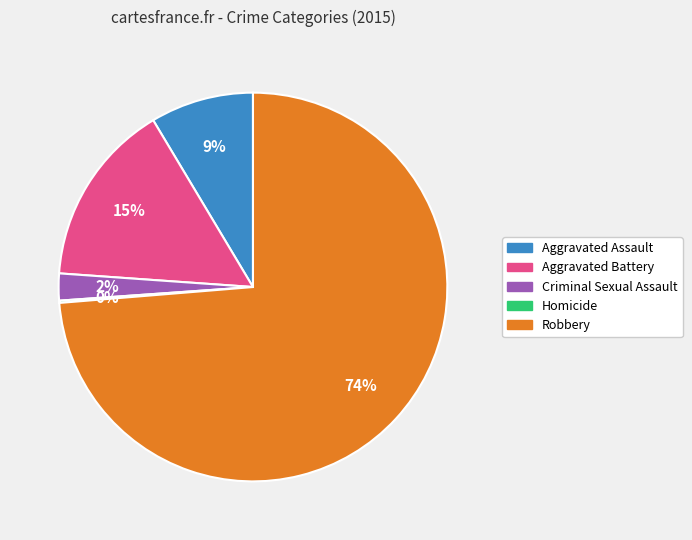

Is the sum of Aggravated Assault and Aggravated Battery greater than half?

No